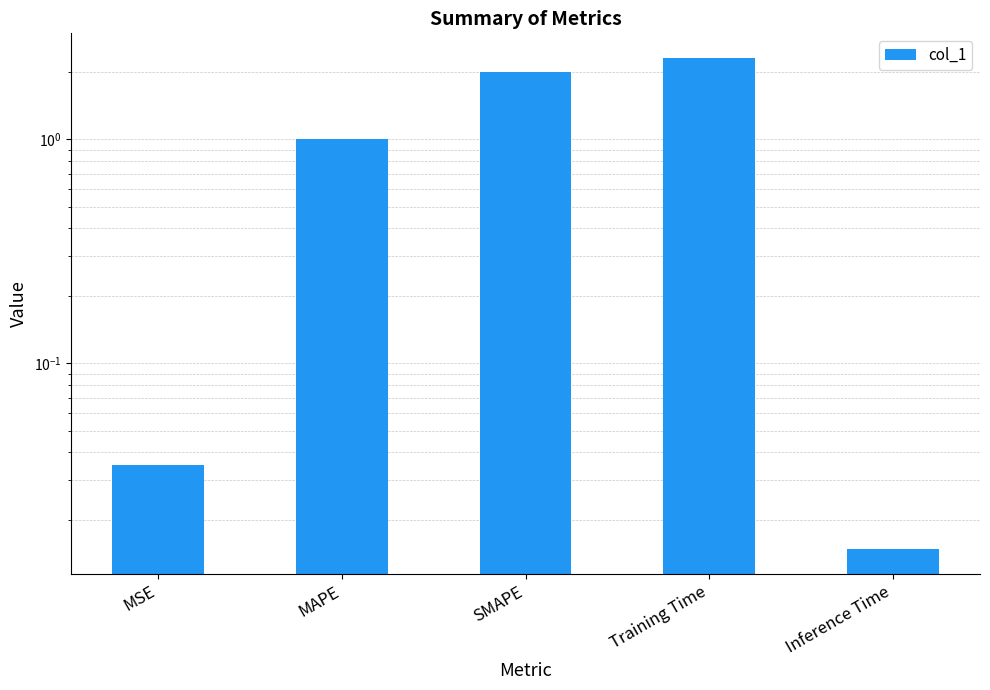

What is the difference between the second highest and minimum values?

2.0